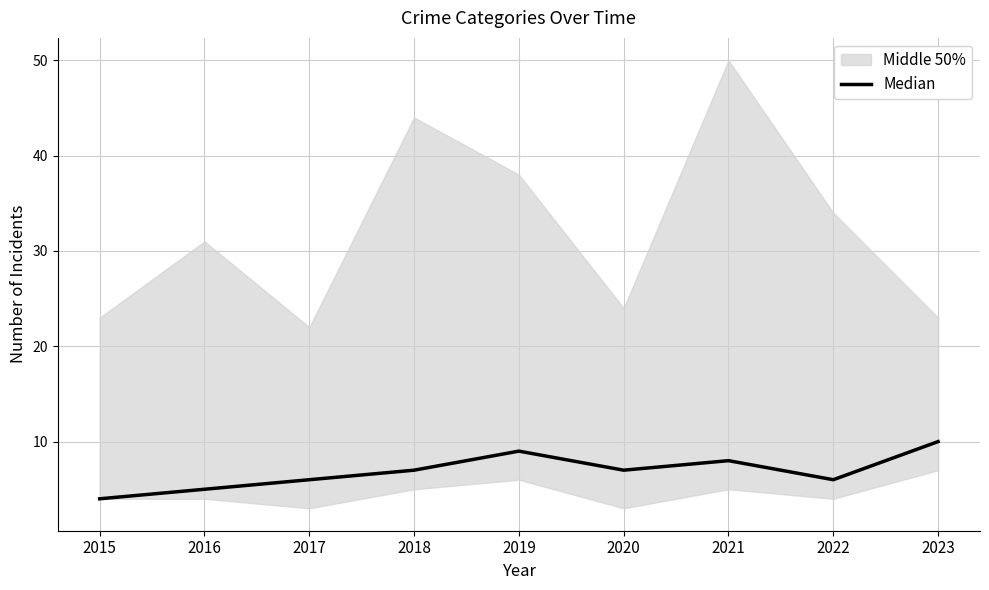

How many values are between 6 and 8?

5